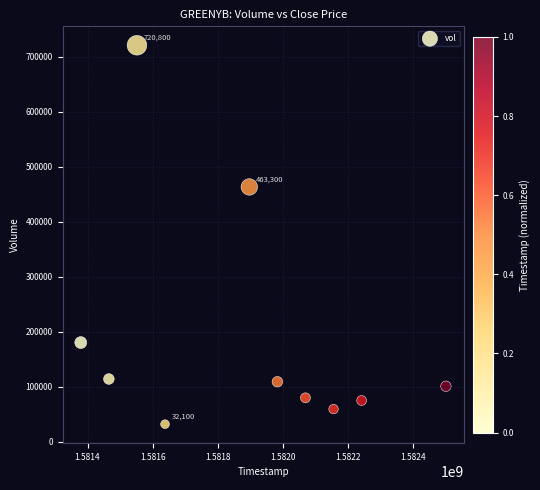

What is the average X value?

1581888960